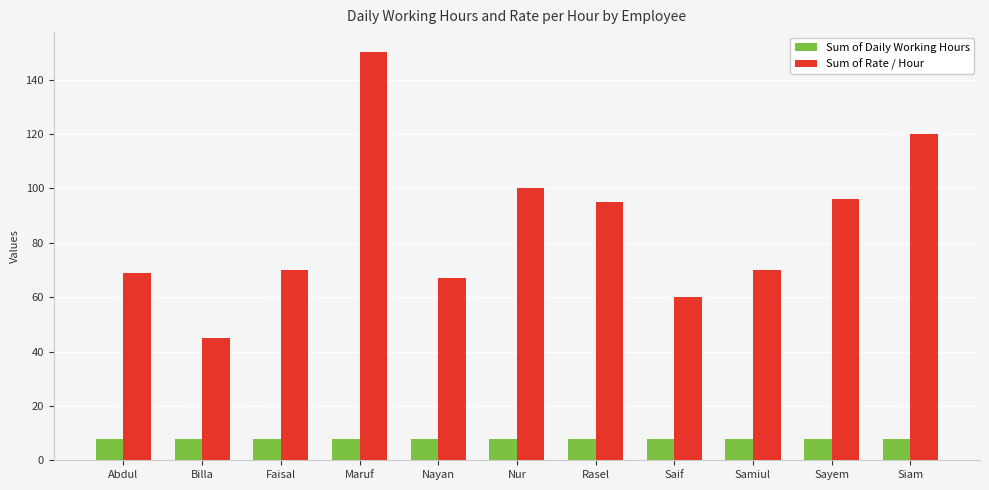

What value does the Sum of Daily Working Hours series have at Rasel?

8